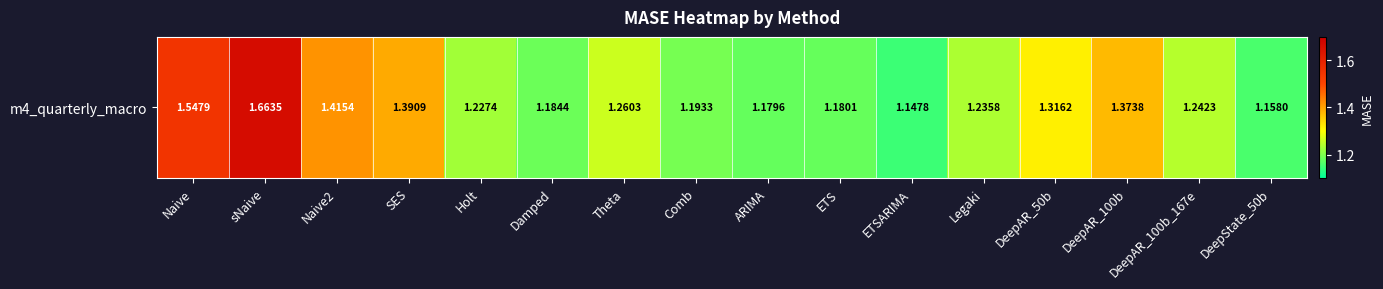

Where is the data nearest to the value 1?

ETSARIMA